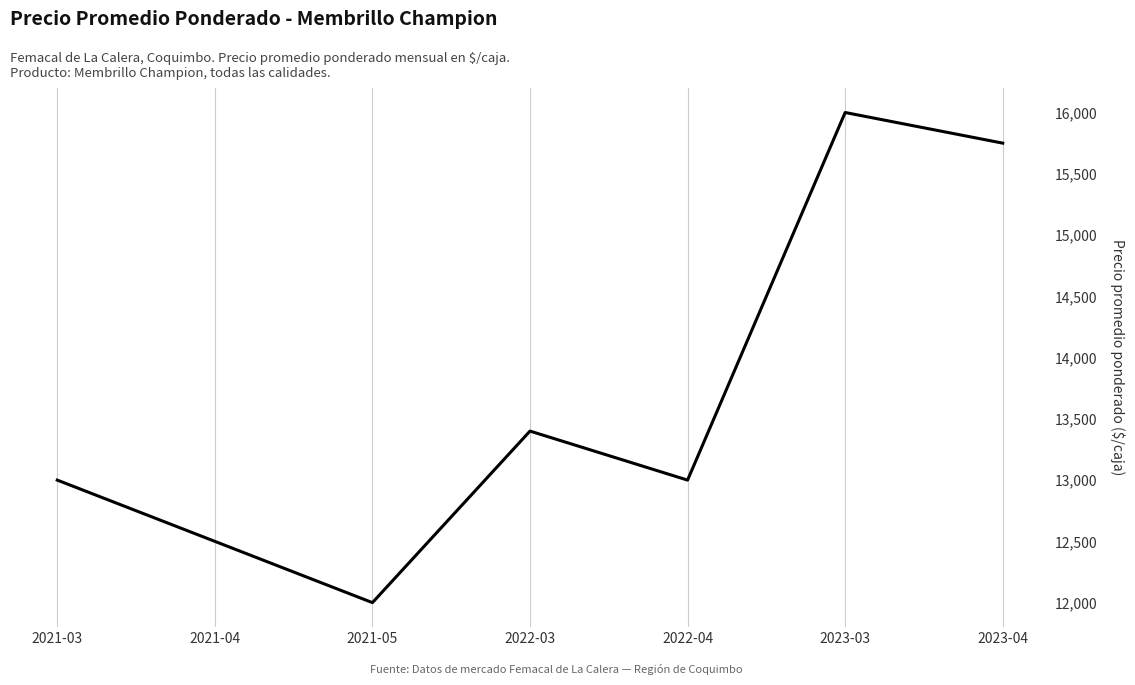

Is this an area chart (filled region under the line)?

No